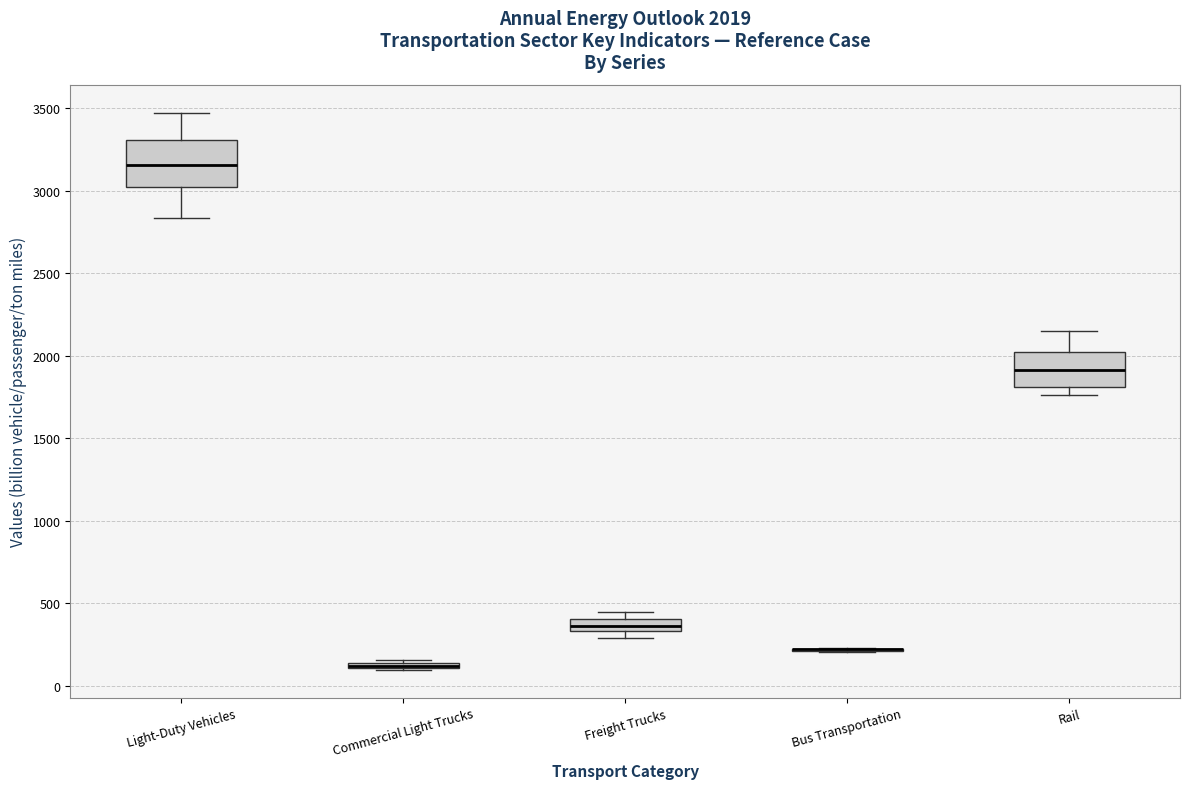

Which box is the tallest, from its lower edge to its upper edge?

Light-Duty Vehicles